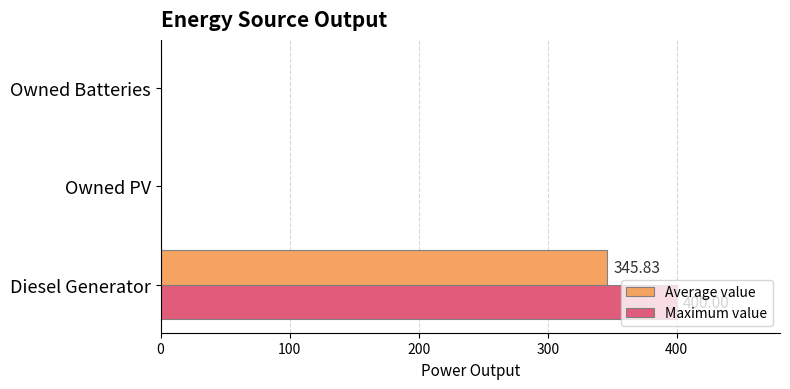

At which category is the sum across all series the highest?

Diesel Generator